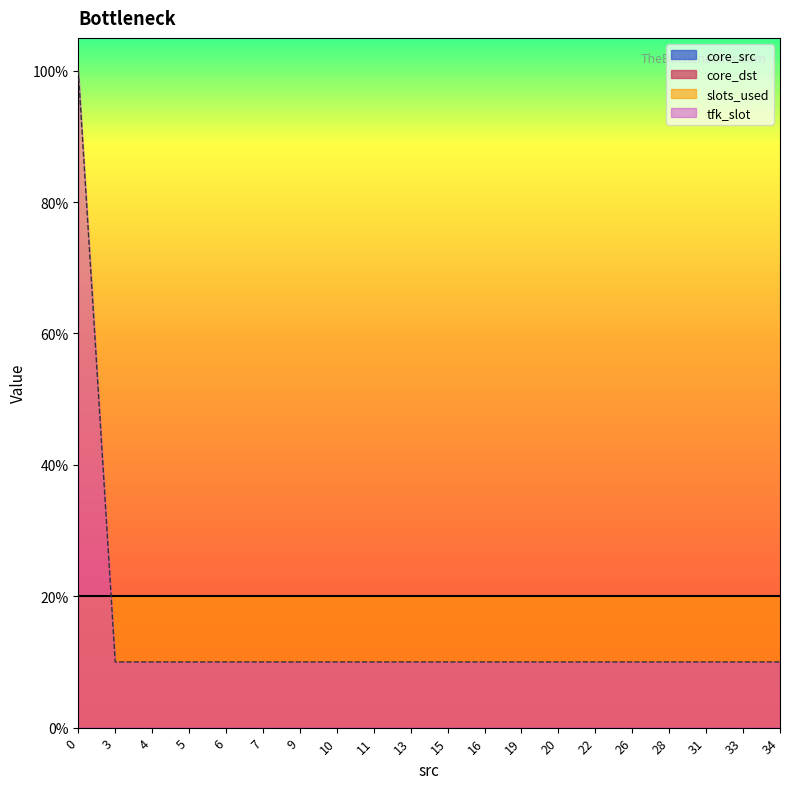

The value of slots_used at 11 is 1. True or false?

False